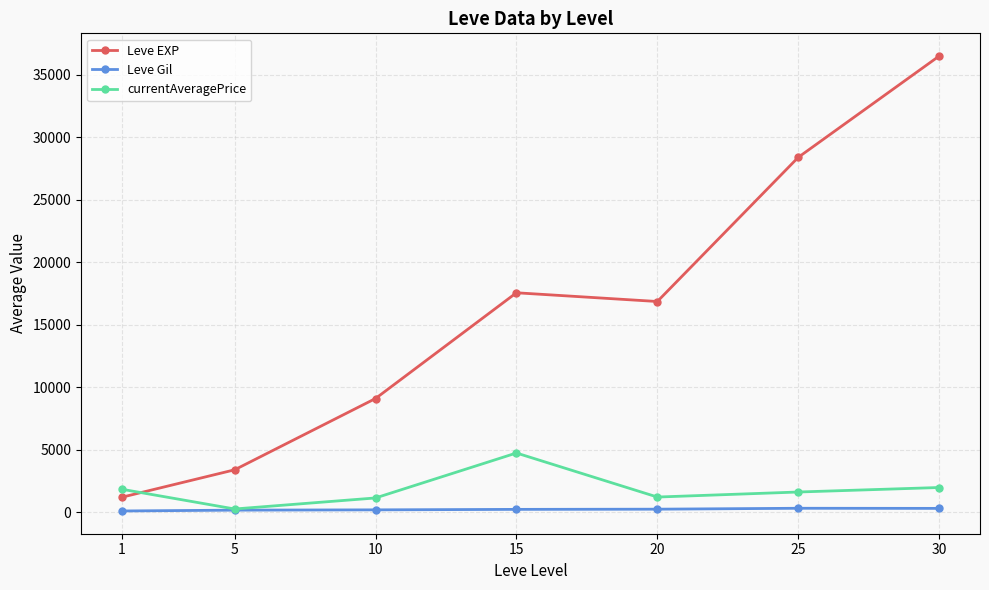

What is the difference between the maximum and minimum values in the Leve EXP series?

35279.2